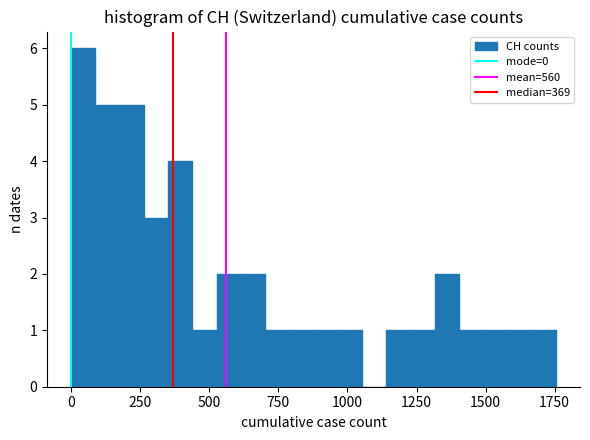

Read against the x-axis, roughly where is the centre of the tallest bar?

50